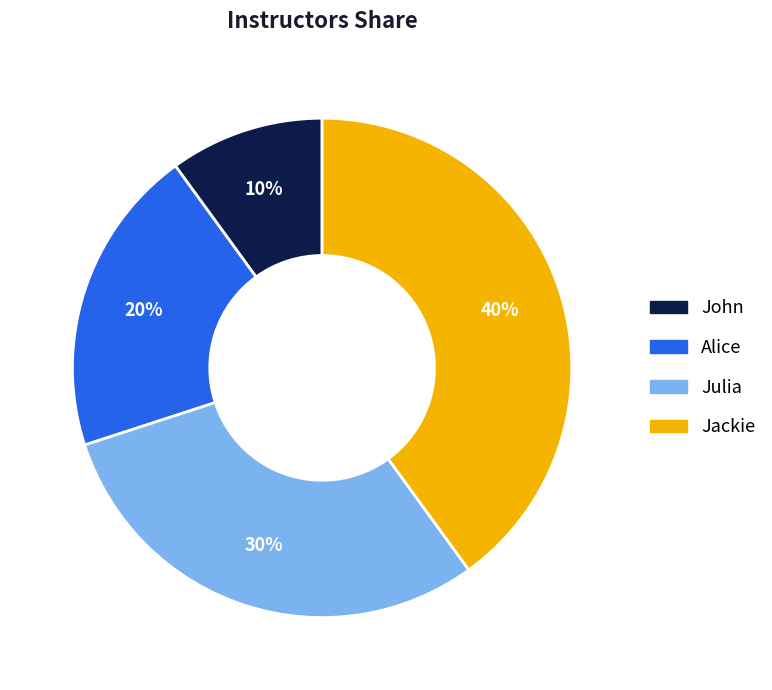

Rank the categories by value from highest to lowest.

Jackie, Julia, Alice, John